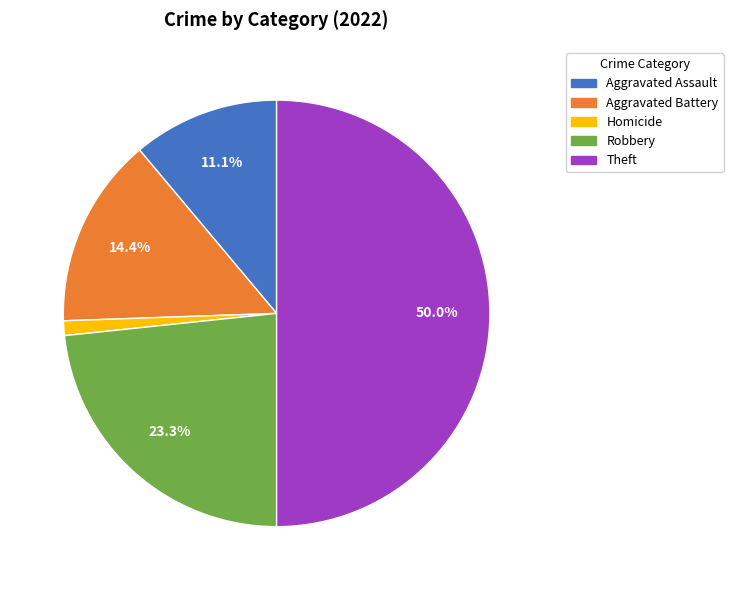

To the nearest percent, what portion does Robbery represent?

23%